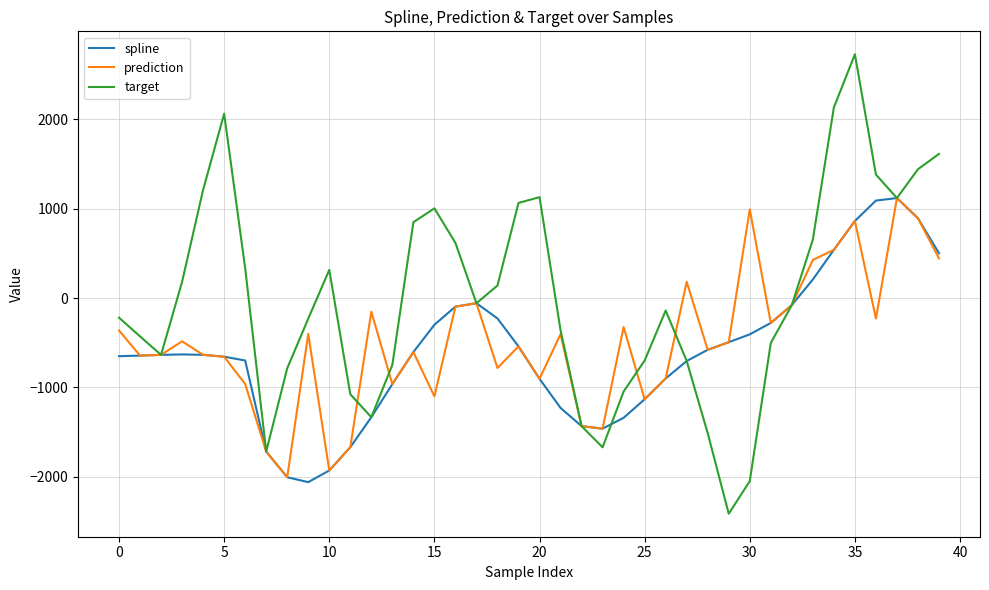

Which series has the largest total across all categories?

target